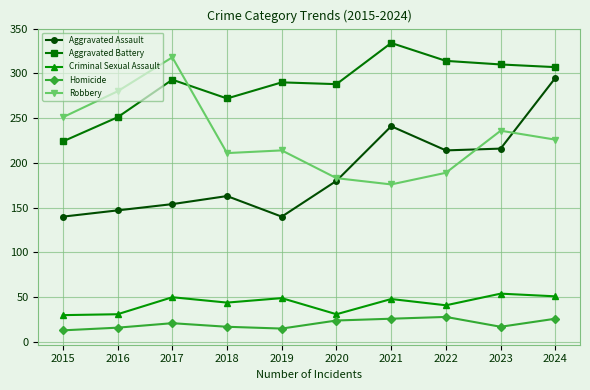

True or false: Homicide has more than 1 points higher than both neighbors.

True